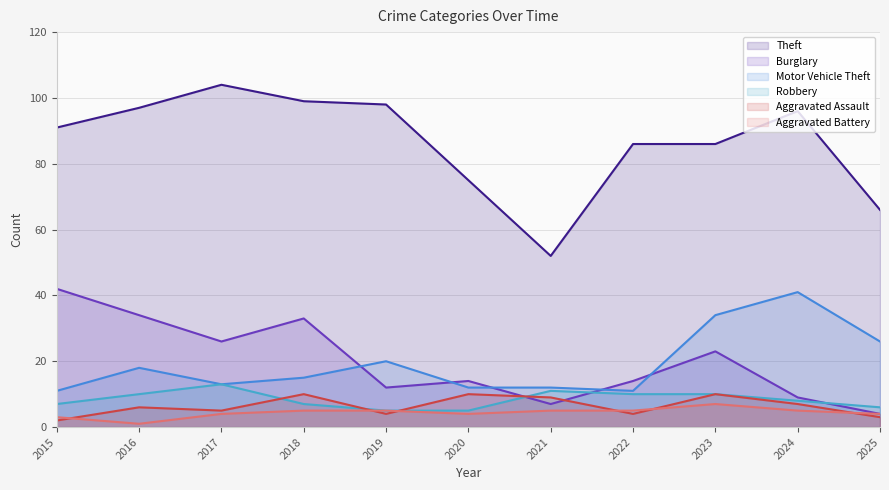

The value of Burglary at 2022 is 20. True or false?

False